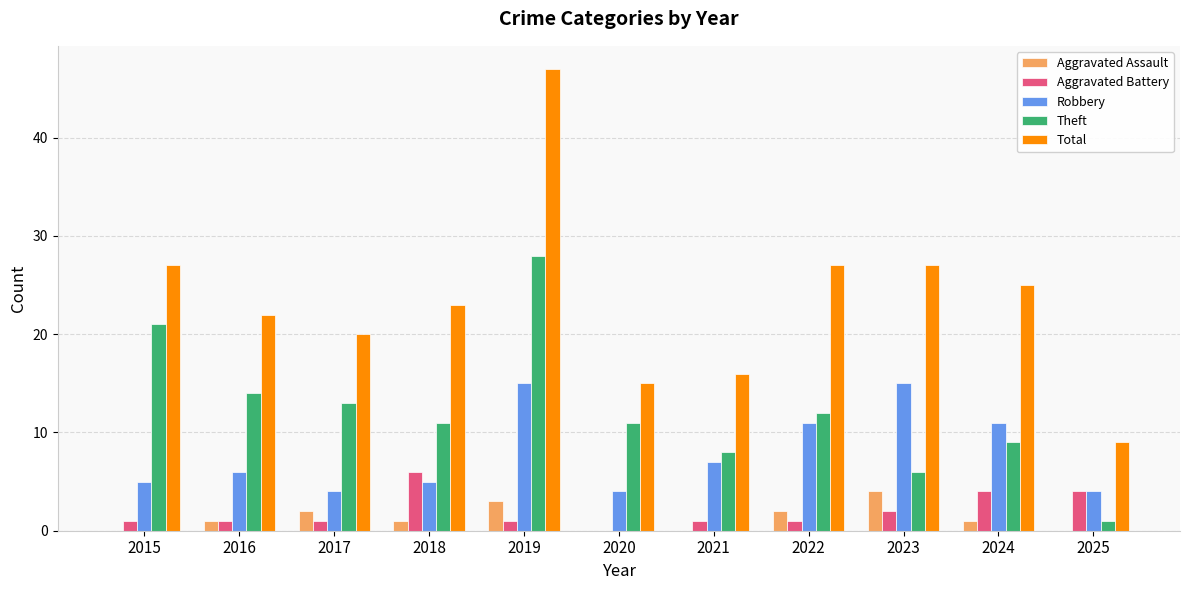

What is the sum of the Aggravated Assault values at 2015 and 2019?

3